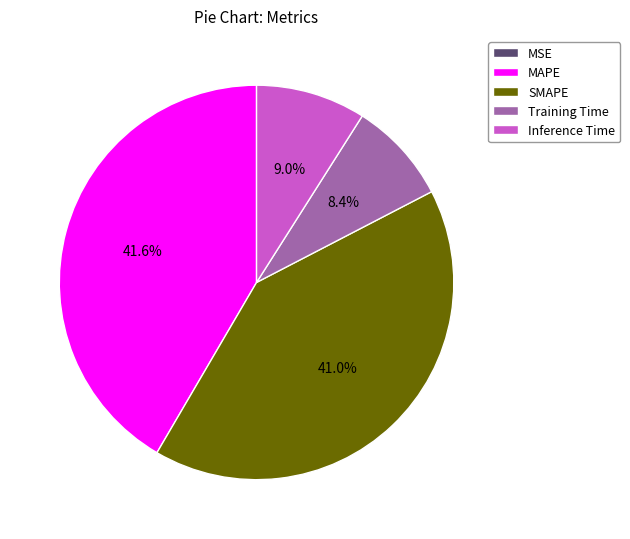

Which has a higher value, Training Time or MAPE?

MAPE